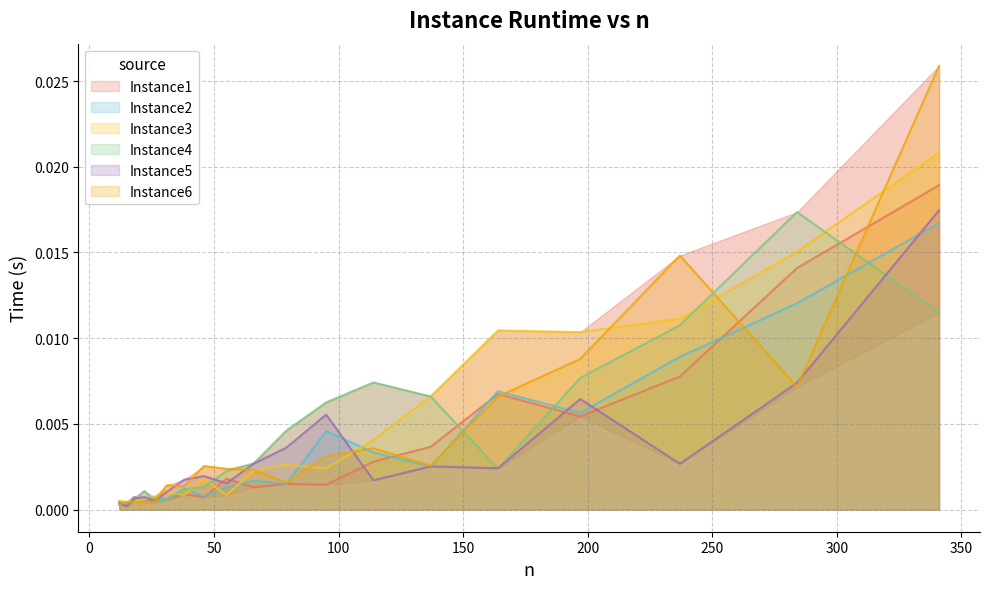

The value of Instance1 at 46 is 0.0. True or false?

False